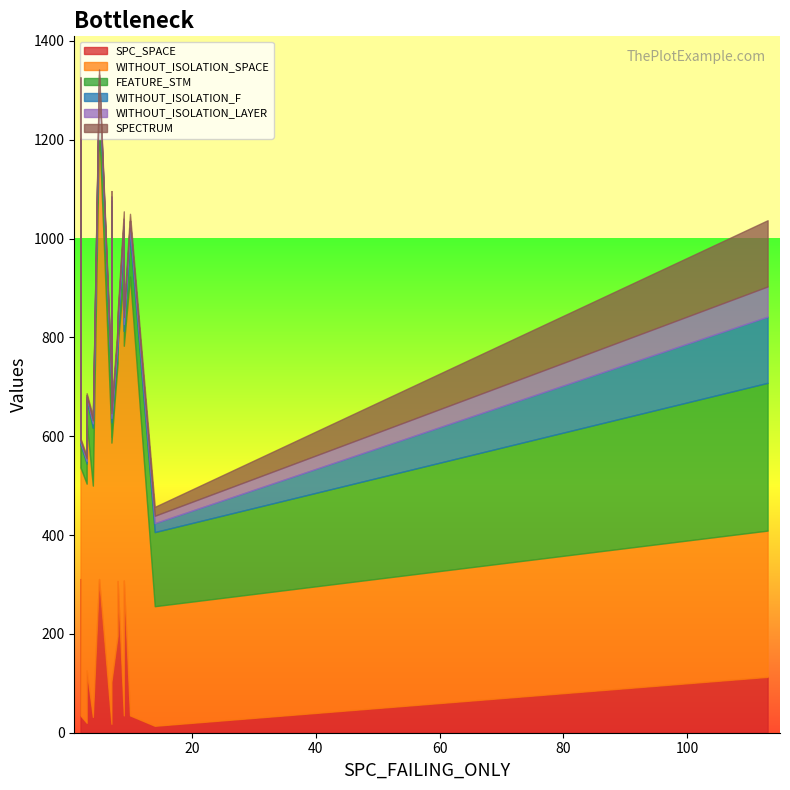

How many interior local peaks does the FEATURE_STM series have?

3